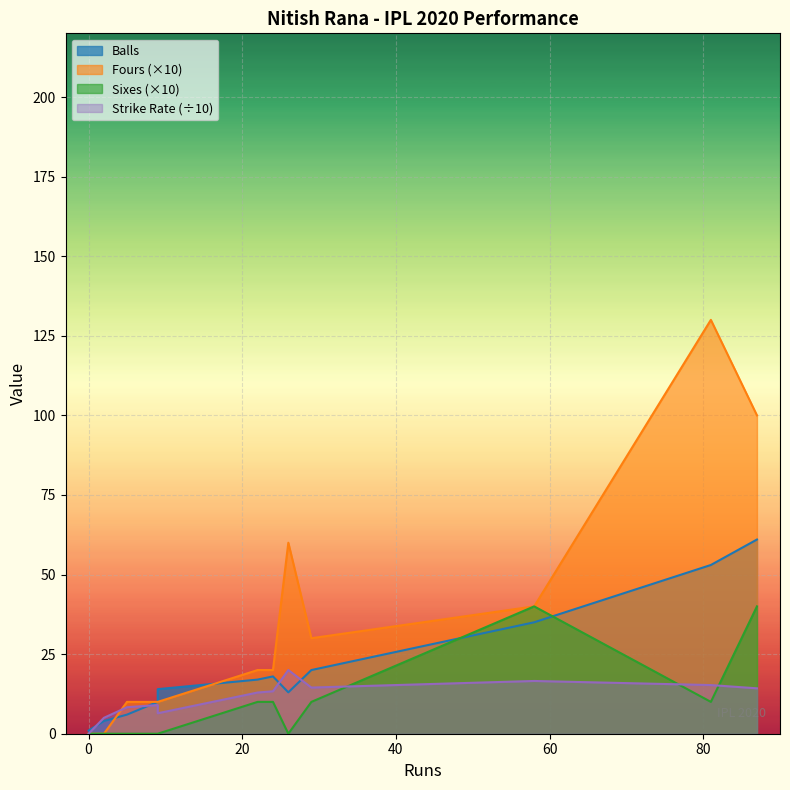

The Fours series shows 1.0 at 9. True or false?

True